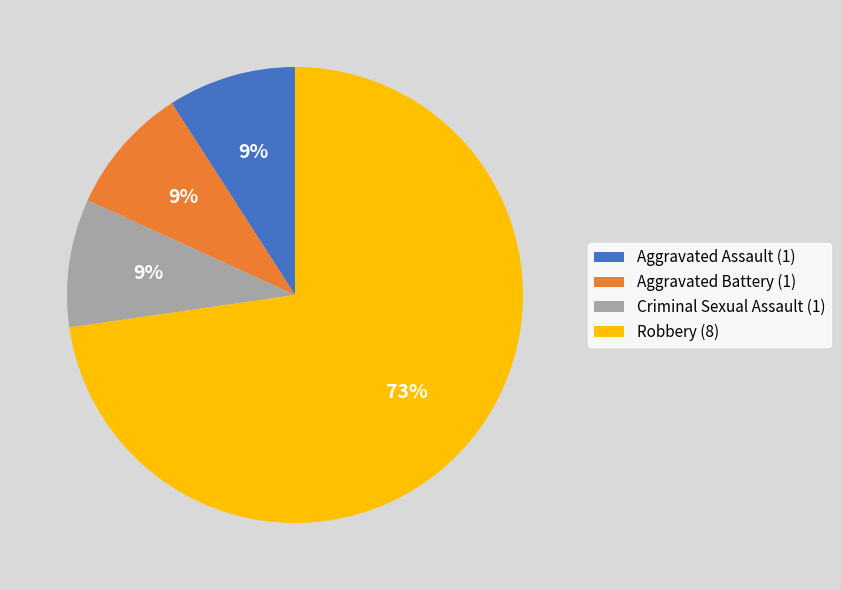

What is the largest slice in the pie chart?

Robbery